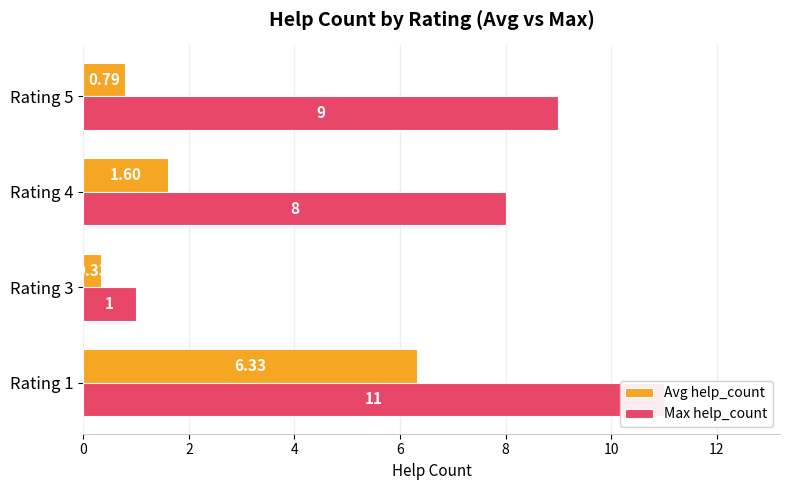

The Max help_count series shows 8.0 at Rating 4. True or false?

True